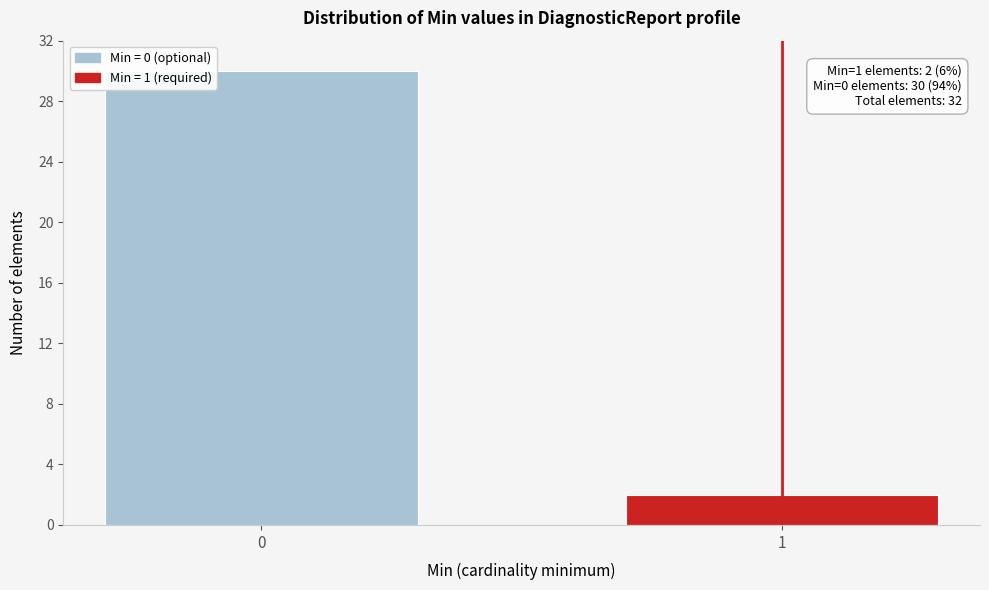

Reading left to right, list all the values displayed in this chart.

30	2